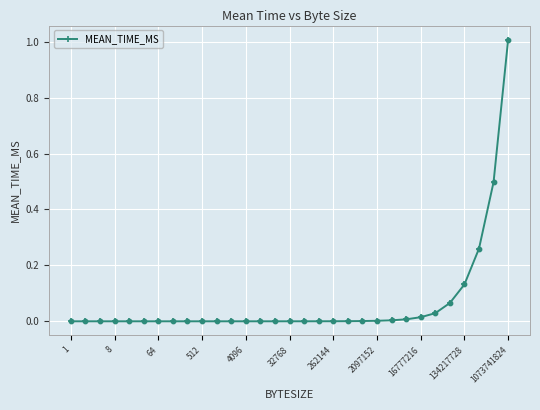

What is the difference between the maximum and minimum values?

1.0